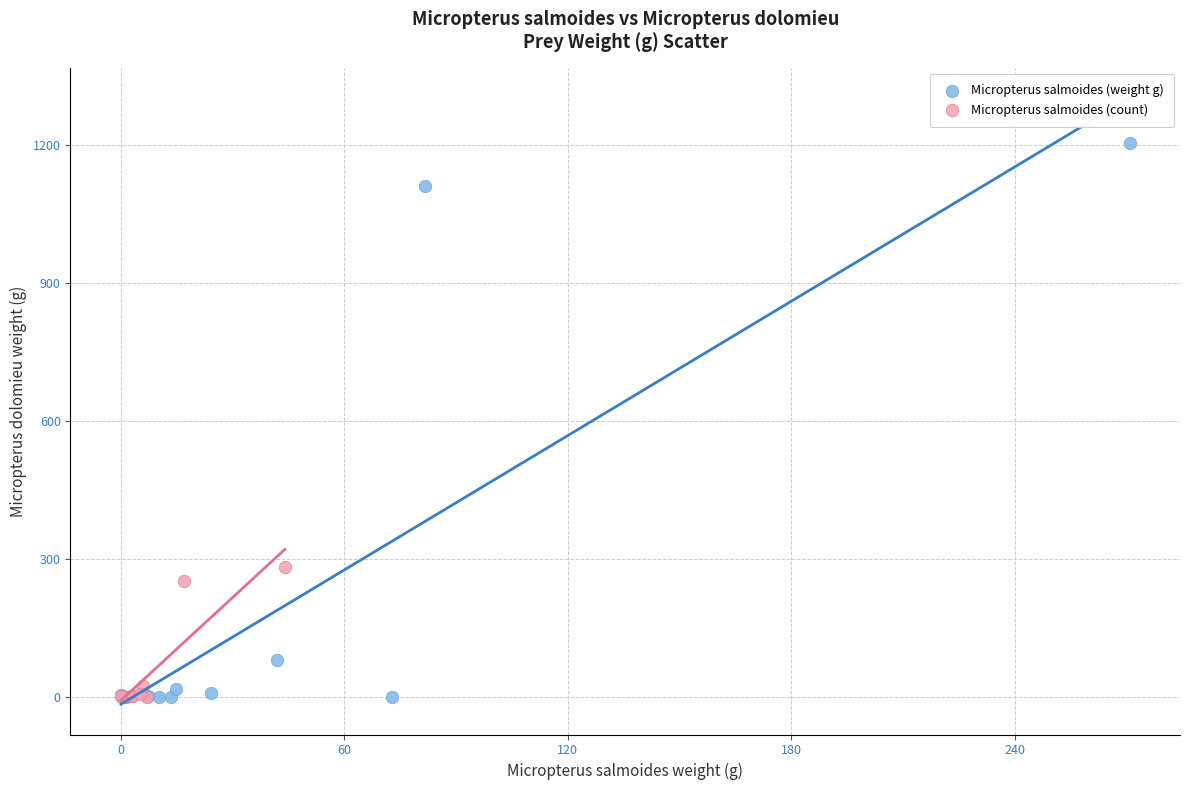

Which series has the widest spread of Y values?

Micropterus salmoides (weight g)